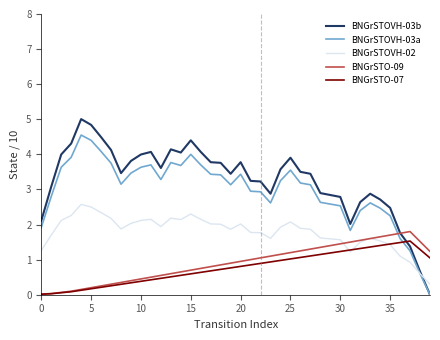

What is the difference between the maximum and minimum values in the BNGrSTOVH-02 series?

2.3